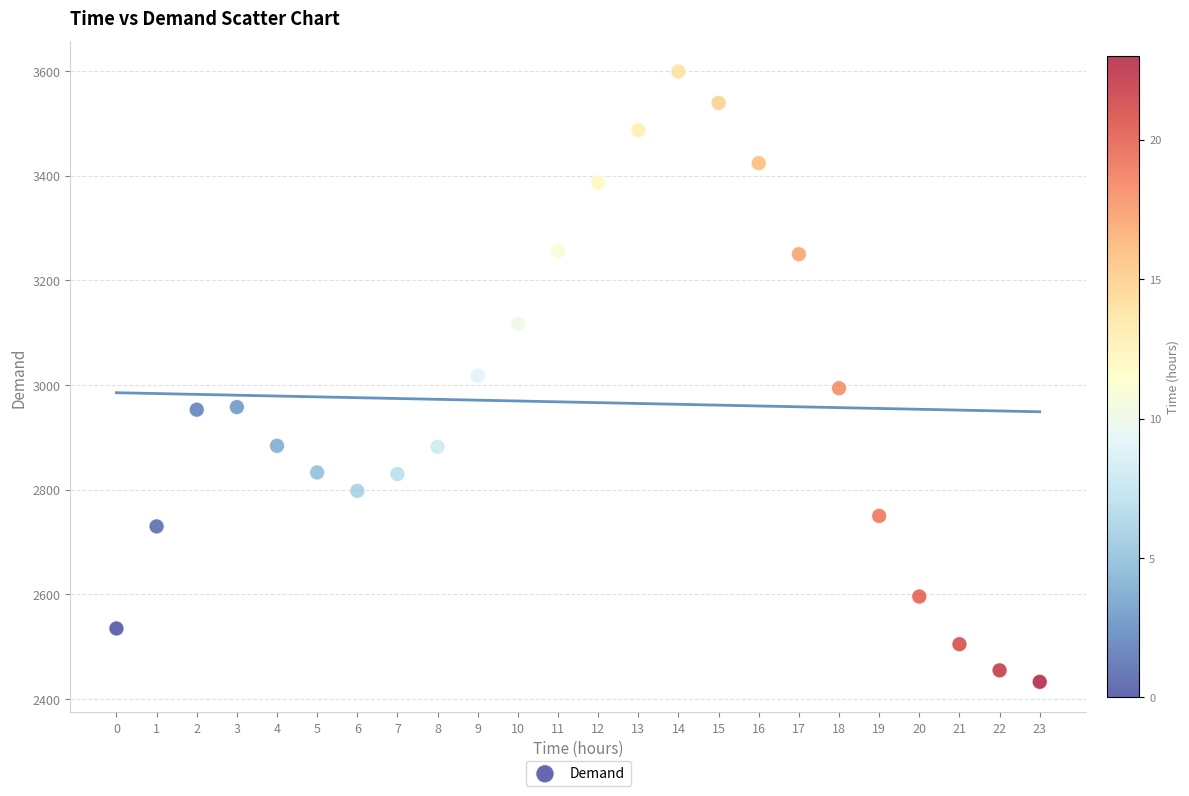

What is the range of Y values (max minus min)?

1166